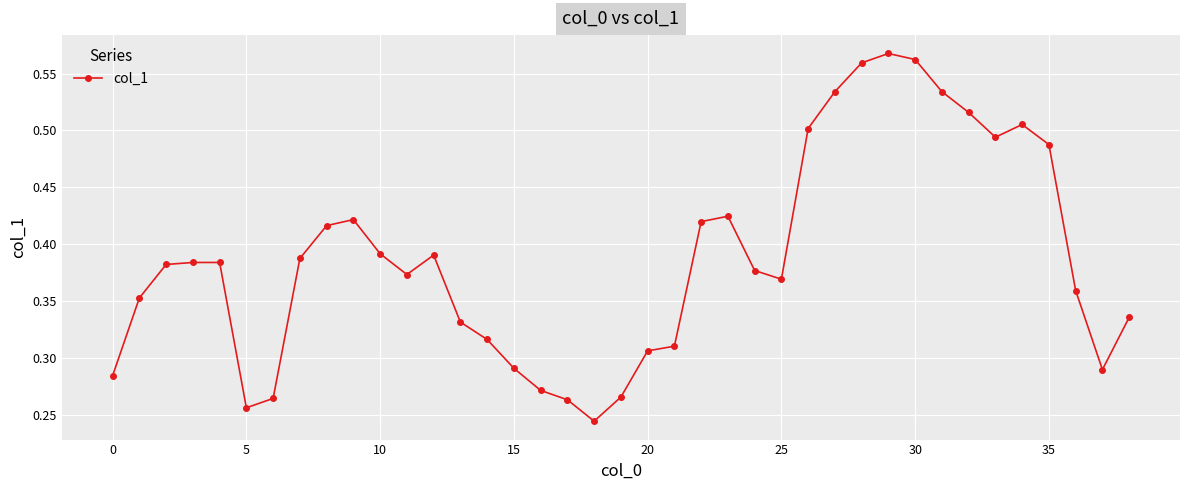

Count the values in the range 0 to 1.

39